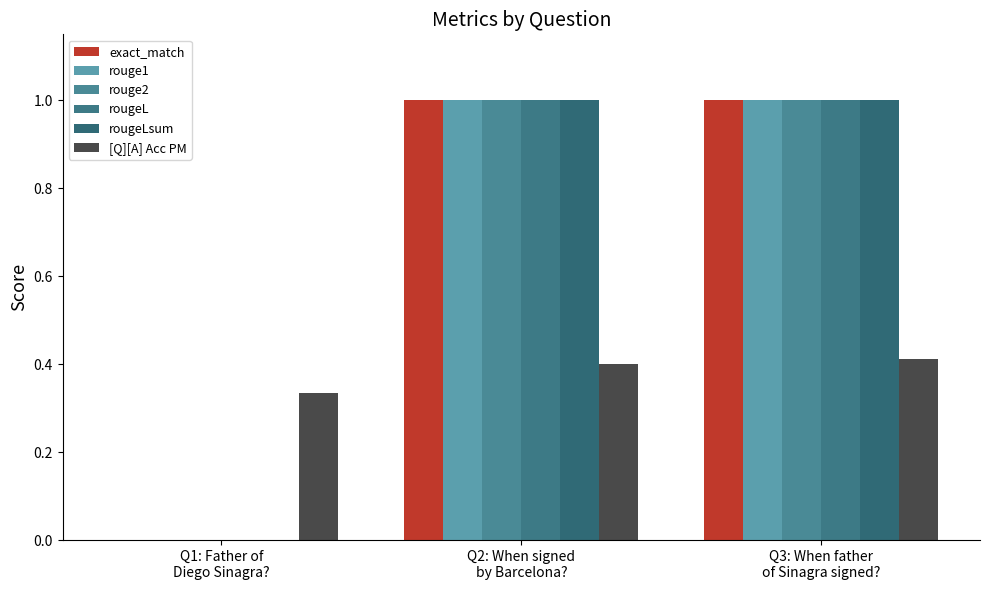

How many [Q][A] Acc PM values are between 0 and 1?

3